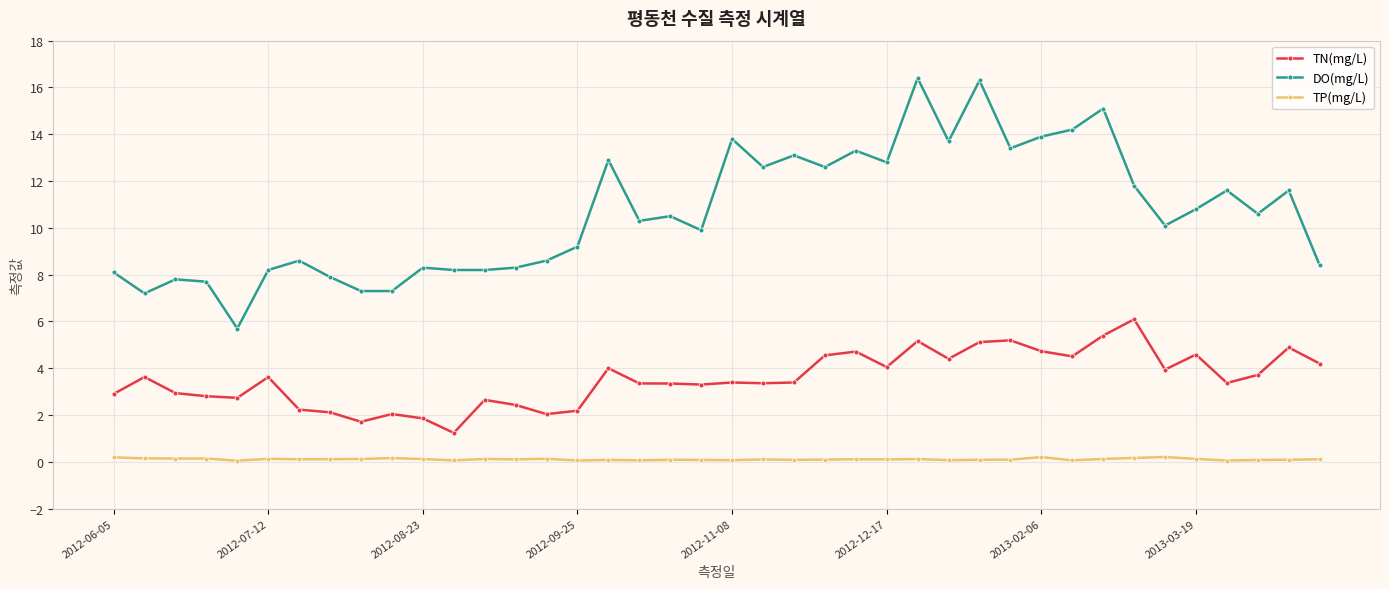

What is the difference between the second highest and second lowest values in the DO(mg/L) series?

9.1